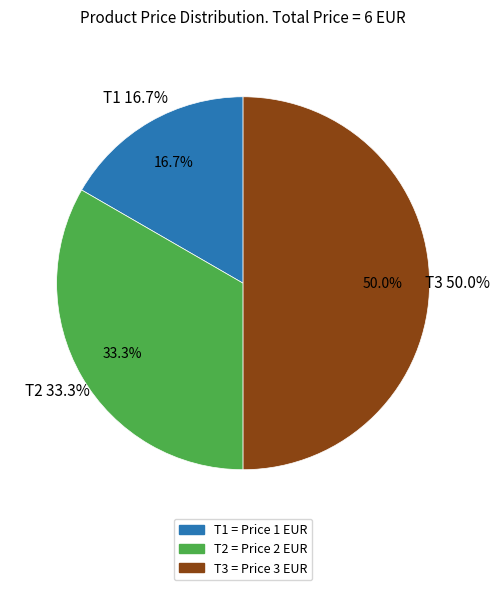

Rank the categories by value from highest to lowest.

T3, T2, T1